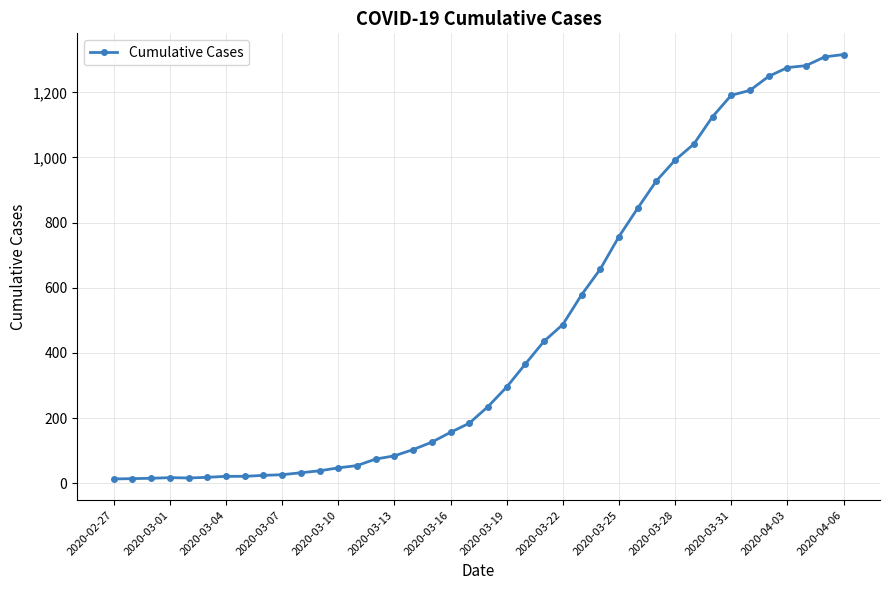

What is the maximum value shown in the chart?

1316